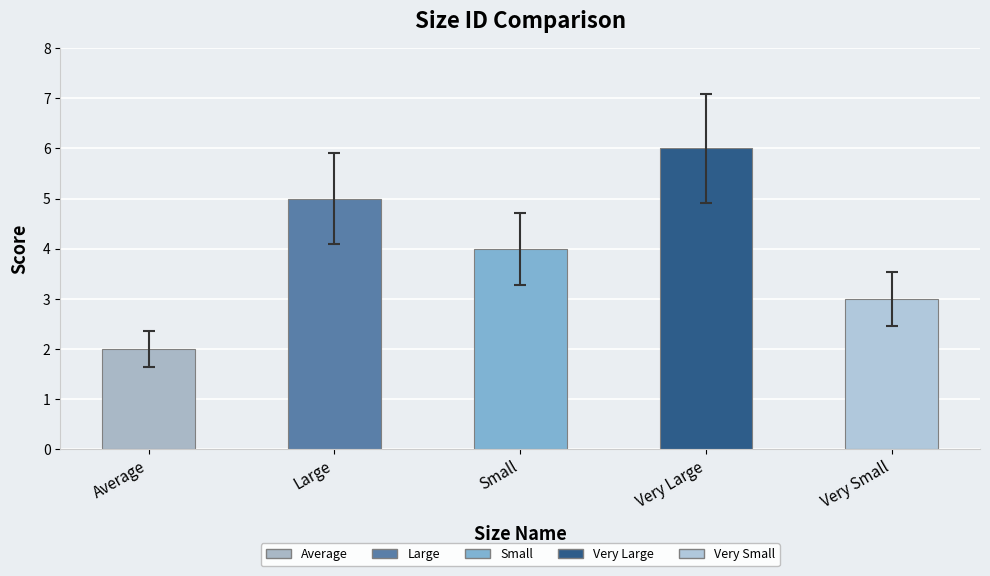

At which category does the chart reach its minimum across all series?

Average